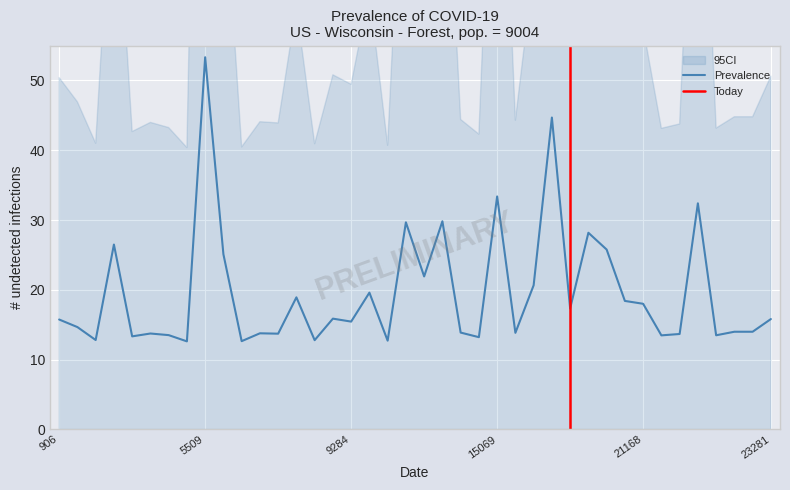

The value of Prevalence at 5509 is 53.3. True or false?

True